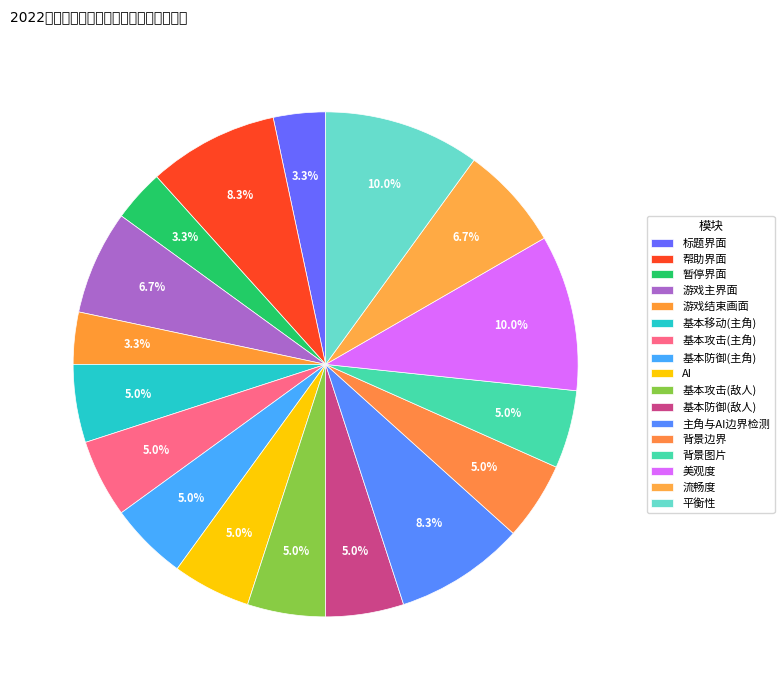

Is 帮助界面 the majority of the pie?

No